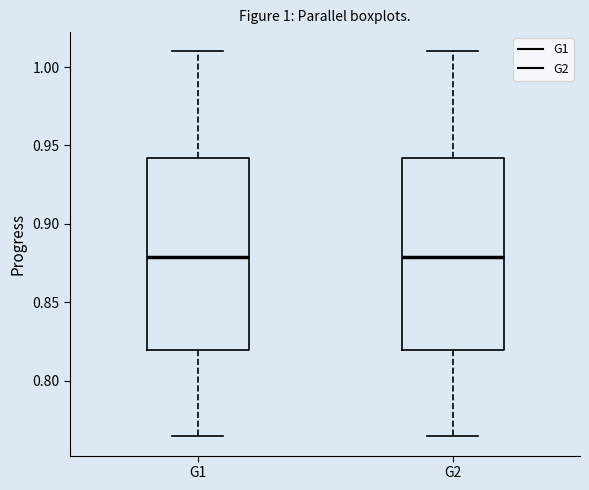

Reading left to right, transcribe this box plot: for each box, give where its median line is, the range the box spans, and where its two whiskers end, as read against the y-axis. The values are not printed on the chart, so give them approximately, as read against the axis.

G1: median 0.880, box 0.820 to 0.940, whiskers 0.765 to 1.010
G2: median 0.880, box 0.820 to 0.940, whiskers 0.765 to 1.010